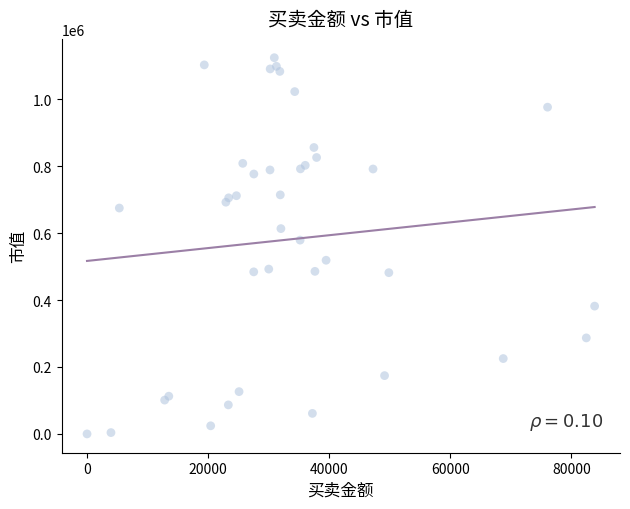

What Y value in the scatter plot is closest to 561988?

578951.6